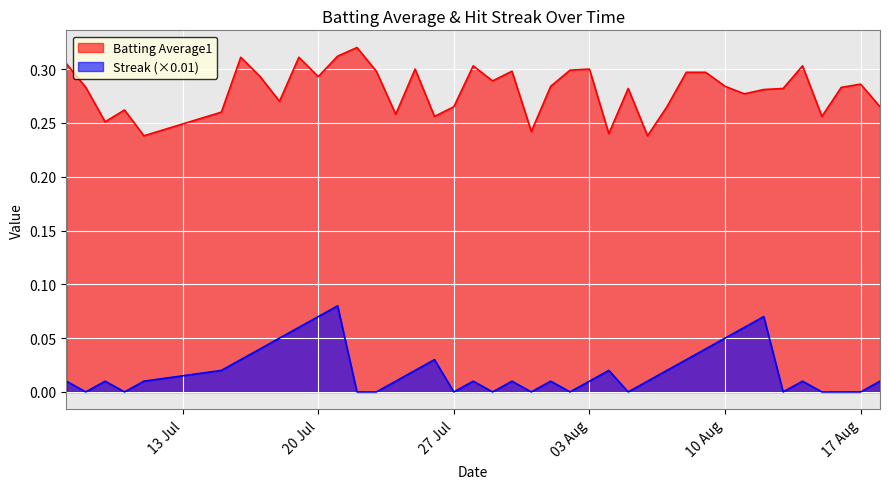

True or false: Streak (×0.01) and Batting Average1 cross at least once.

False